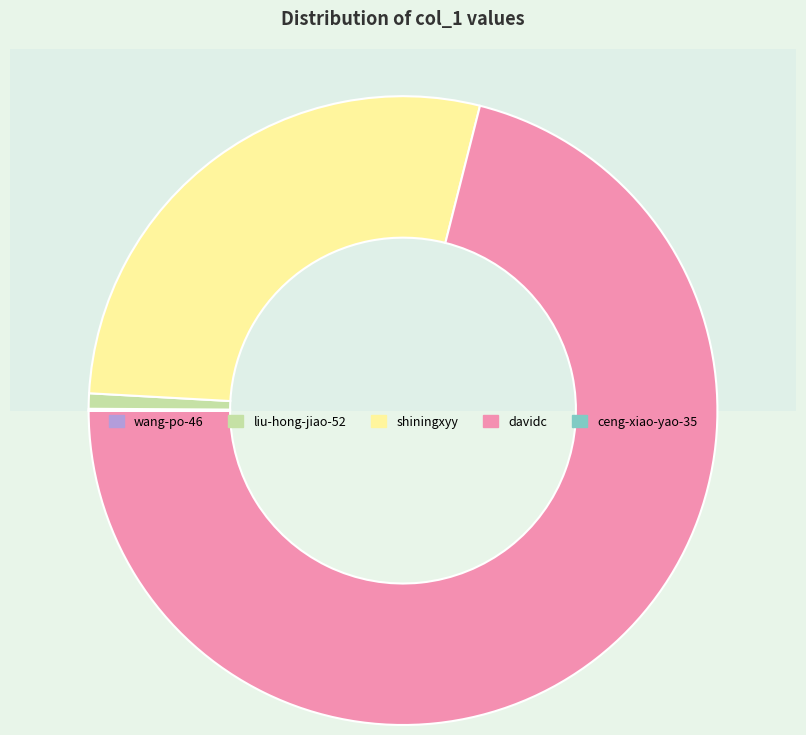

Is shiningxyy the majority of the pie?

No